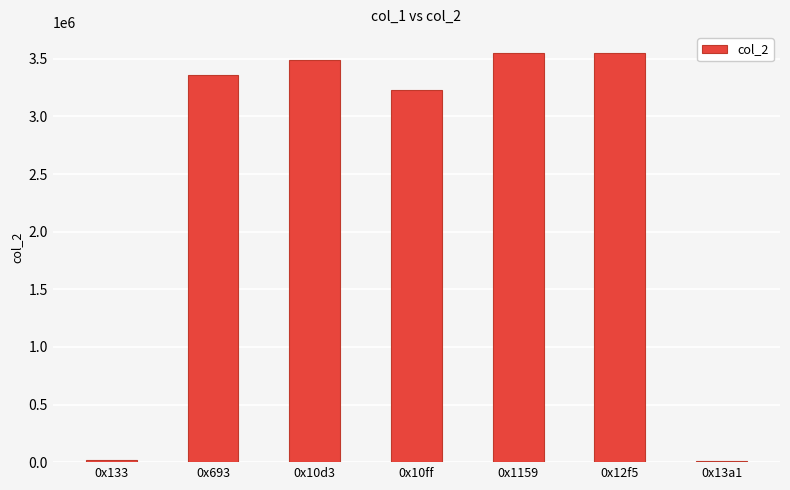

What is the difference between the values at 0x133 and 0x693?

3341057